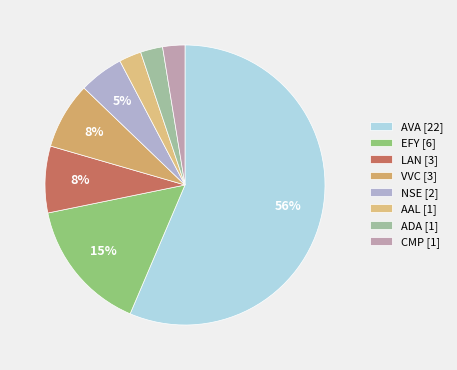

The CMP slice represents 3% of the pie. True or false?

True